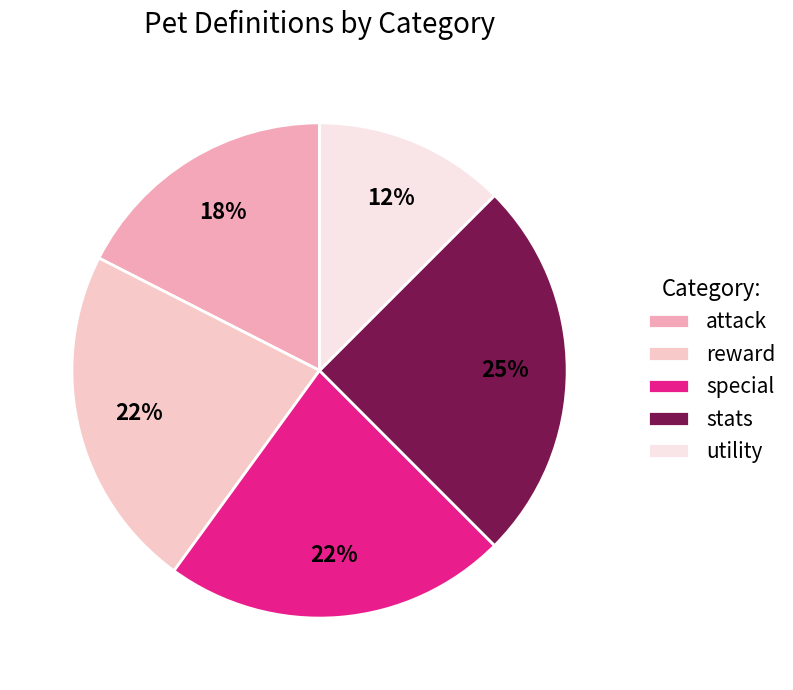

How many segments does this pie chart have?

5